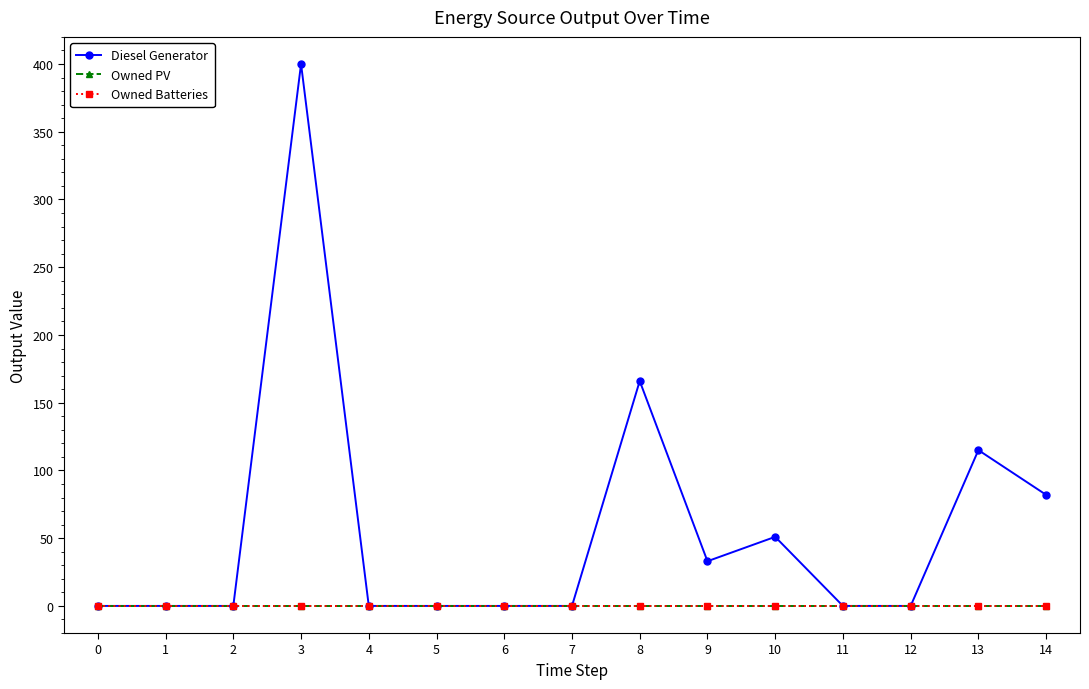

Is this an area chart (filled region under the line)?

No